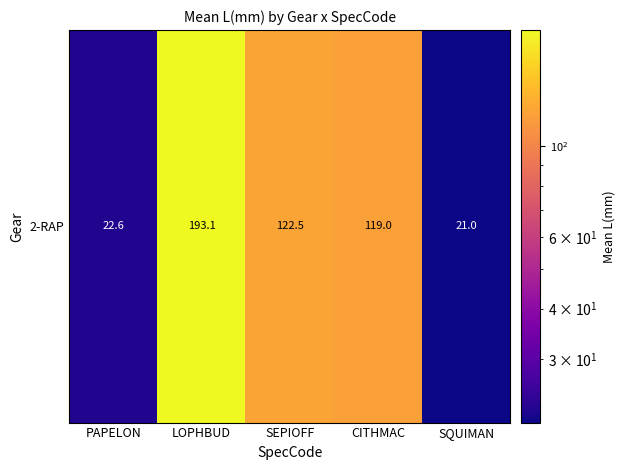

Rank the categories by value from lowest to highest.

SQUIMAN, PAPELON, CITHMAC, SEPIOFF, LOPHBUD